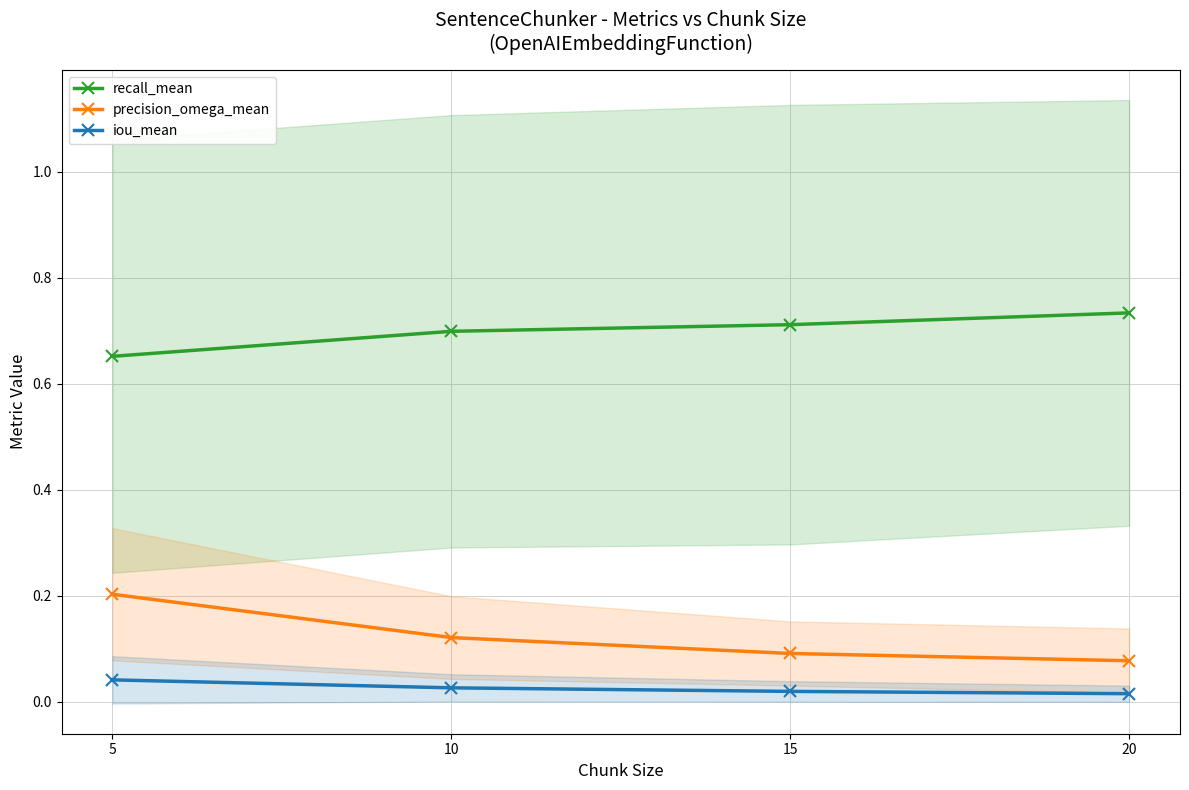

What is the sum of the recall_mean values at 5 and 10?

1.4